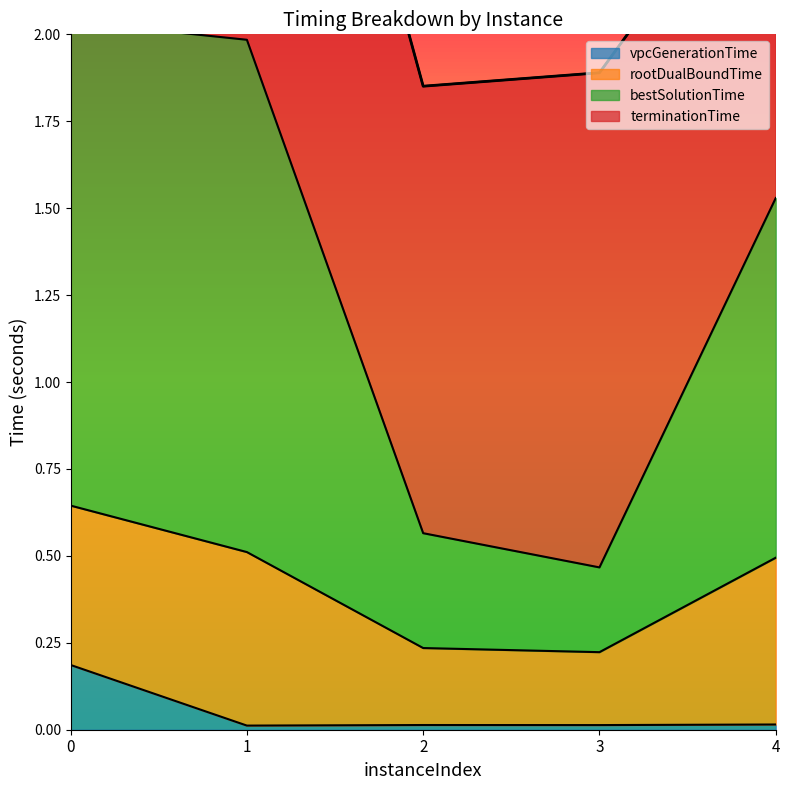

True or false: bestSolutionTime and vpcGenerationTime intersect in this chart.

False